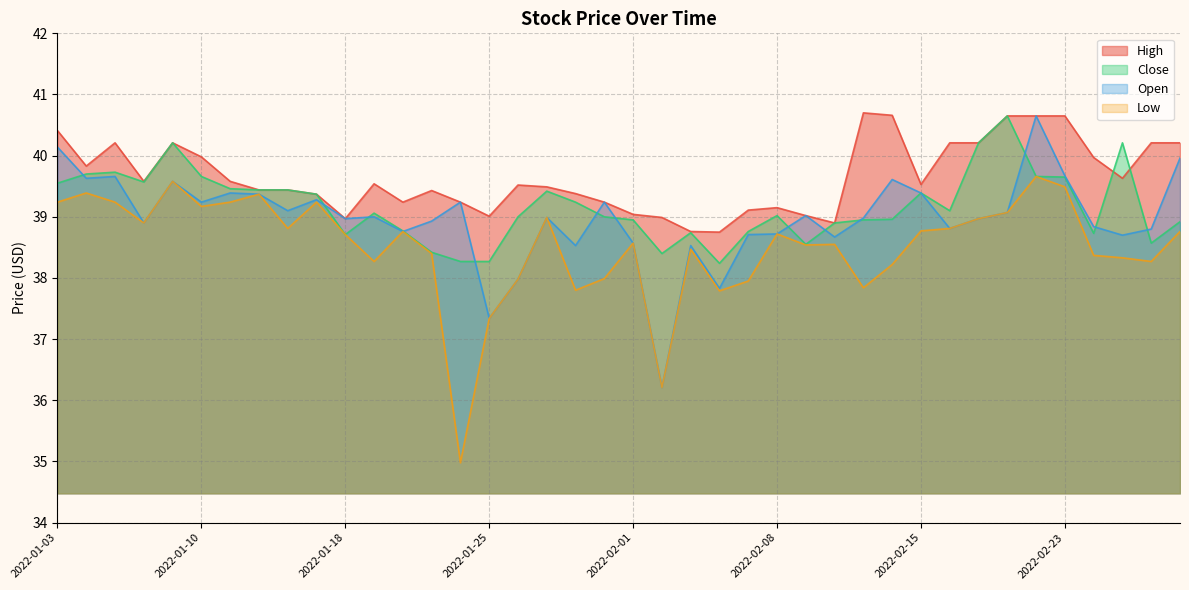

Reading left to right, list all the values displayed in this chart.

High: 2022-01-03=40.4	2022-01-04=39.8	2022-01-05=40.2	2022-01-06=39.6	2022-01-07=40.2	2022-01-10=40.0	2022-01-11=39.6	2022-01-12=39.4	2022-01-13=39.4	2022-01-14=39.4	2022-01-18=39.0	2022-01-19=39.5	2022-01-20=39.2	2022-01-21=39.4	2022-01-24=39.2	2022-01-25=39.0	2022-01-26=39.5	2022-01-27=39.5	2022-01-28=39.4	2022-01-31=39.2	2022-02-01=39.0	2022-02-02=39.0	2022-02-03=38.8	2022-02-04=38.8	2022-02-07=39.1	2022-02-08=39.1	2022-02-09=39.0	2022-02-10=38.9	2022-02-11=40.7	2022-02-14=40.7	2022-02-15=39.5	2022-02-16=40.2	2022-02-17=40.2	2022-02-18=40.6	2022-02-22=40.6	2022-02-23=40.6	2022-02-24=40.0	2022-02-25=39.6	2022-02-28=40.2	2022-03-01=40.2
Close: 2022-01-03=39.5	2022-01-04=39.7	2022-01-05=39.7	2022-01-06=39.6	2022-01-07=40.2	2022-01-10=39.7	2022-01-11=39.5	2022-01-12=39.4	2022-01-13=39.4	2022-01-14=39.4	2022-01-18=38.7	2022-01-19=39.1	2022-01-20=38.8	2022-01-21=38.4	2022-01-24=38.3	2022-01-25=38.3	2022-01-26=39.0	2022-01-27=39.4	2022-01-28=39.2	2022-01-31=39.0	2022-02-01=39.0	2022-02-02=38.4	2022-02-03=38.7	2022-02-04=38.2	2022-02-07=38.8	2022-02-08=39.0	2022-02-09=38.5	2022-02-10=38.9	2022-02-11=39.0	2022-02-14=39.0	2022-02-15=39.4	2022-02-16=39.1	2022-02-17=40.2	2022-02-18=40.6	2022-02-22=39.7	2022-02-23=39.6	2022-02-24=38.7	2022-02-25=40.2	2022-02-28=38.6	2022-03-01=38.9
Low: 2022-01-03=39.2	2022-01-04=39.4	2022-01-05=39.2	2022-01-06=38.9	2022-01-07=39.6	2022-01-10=39.2	2022-01-11=39.2	2022-01-12=39.4	2022-01-13=38.8	2022-01-14=39.2	2022-01-18=38.7	2022-01-19=38.3	2022-01-20=38.8	2022-01-21=38.4	2022-01-24=35.0	2022-01-25=37.3	2022-01-26=38.0	2022-01-27=39.0	2022-01-28=37.8	2022-01-31=38.0	2022-02-01=38.6	2022-02-02=36.2	2022-02-03=38.5	2022-02-04=37.8	2022-02-07=38.0	2022-02-08=38.7	2022-02-09=38.5	2022-02-10=38.5	2022-02-11=37.8	2022-02-14=38.2	2022-02-15=38.8	2022-02-16=38.8	2022-02-17=39.0	2022-02-18=39.1	2022-02-22=39.7	2022-02-23=39.5	2022-02-24=38.4	2022-02-25=38.3	2022-02-28=38.3	2022-03-01=38.8
Open: 2022-01-03=40.1	2022-01-04=39.6	2022-01-05=39.7	2022-01-06=38.9	2022-01-07=39.6	2022-01-10=39.2	2022-01-11=39.4	2022-01-12=39.4	2022-01-13=39.1	2022-01-14=39.3	2022-01-18=39.0	2022-01-19=39.0	2022-01-20=38.8	2022-01-21=38.9	2022-01-24=39.2	2022-01-25=37.3	2022-01-26=38.0	2022-01-27=39.0	2022-01-28=38.5	2022-01-31=39.2	2022-02-01=38.6	2022-02-02=36.2	2022-02-03=38.5	2022-02-04=37.8	2022-02-07=38.7	2022-02-08=38.7	2022-02-09=39.0	2022-02-10=38.7	2022-02-11=39.0	2022-02-14=39.6	2022-02-15=39.4	2022-02-16=38.8	2022-02-17=39.0	2022-02-18=39.1	2022-02-22=40.6	2022-02-23=39.7	2022-02-24=38.8	2022-02-25=38.7	2022-02-28=38.8	2022-03-01=40.0